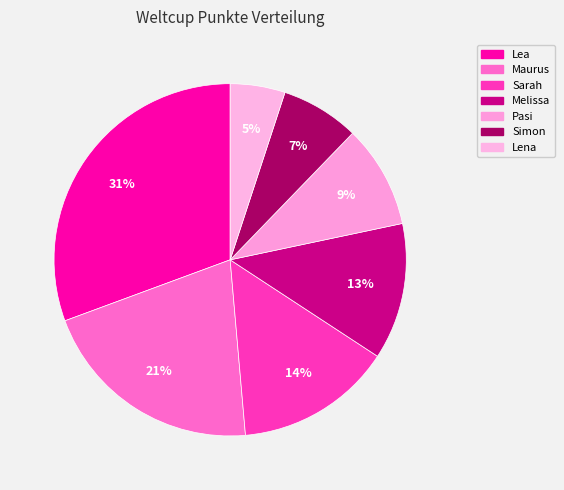

Is it true that Pasi is 24% of the pie?

False